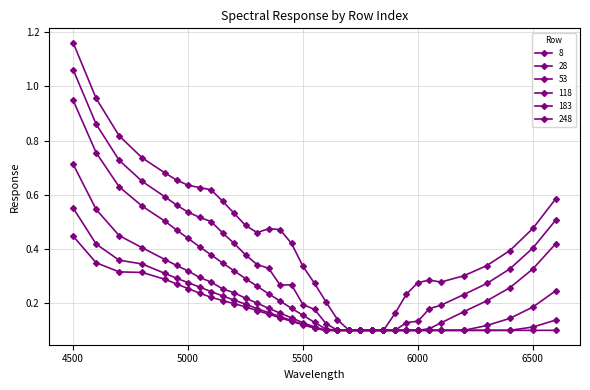

What is the value of the 118 point at the 17th from the left?

0.1